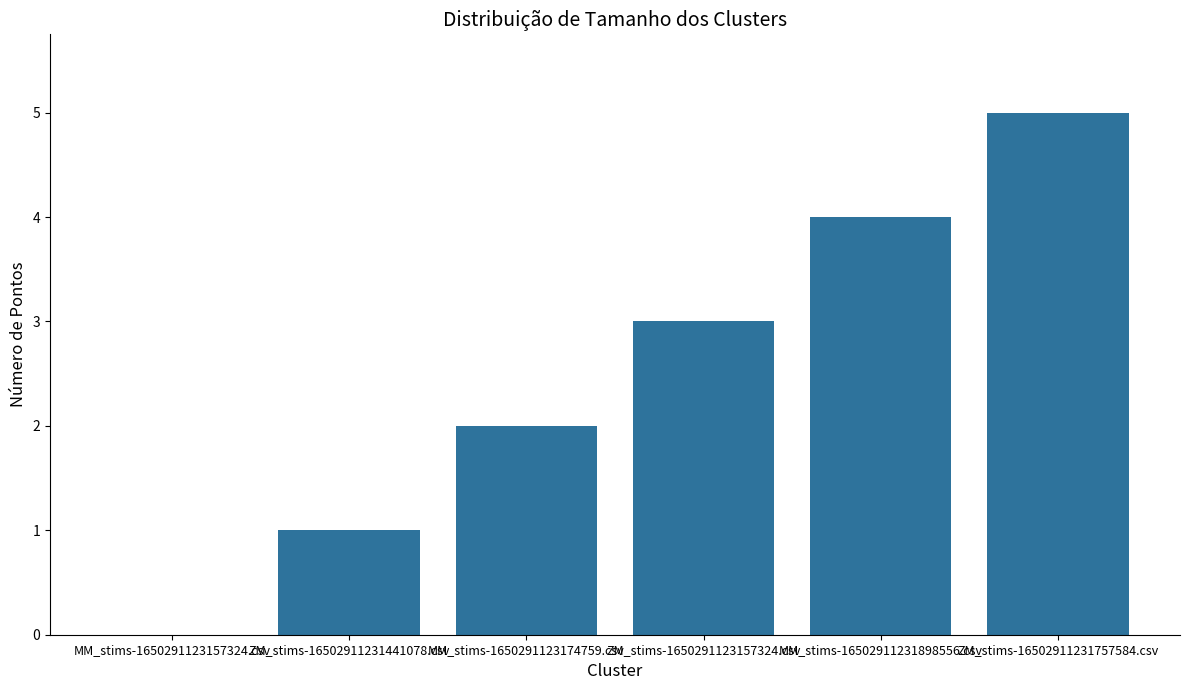

Approximately how many times larger is the value at ZM_stims-16502911231757584.csv compared to ZM_stims-1650291123157324.csv?

1.7